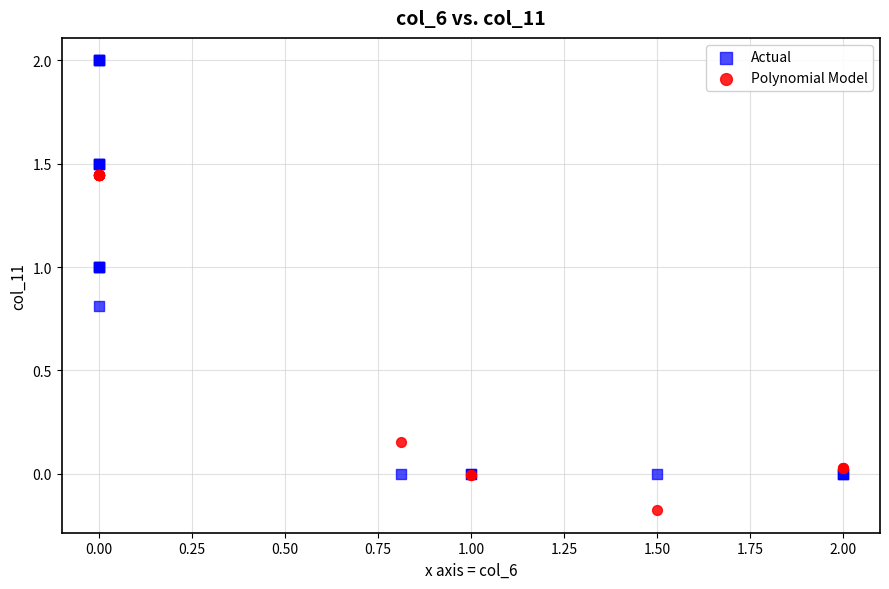

Which series contains the highest Y value?

Actual